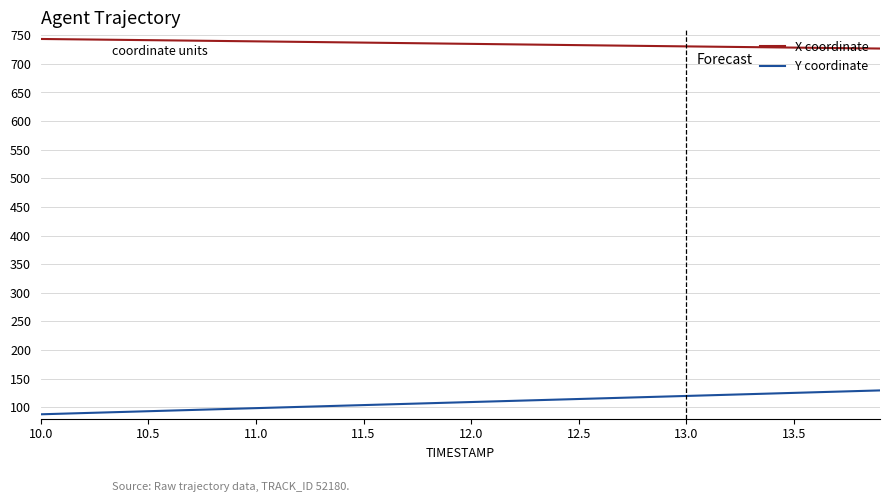

What is the minimum value shown in the chart?

87.7